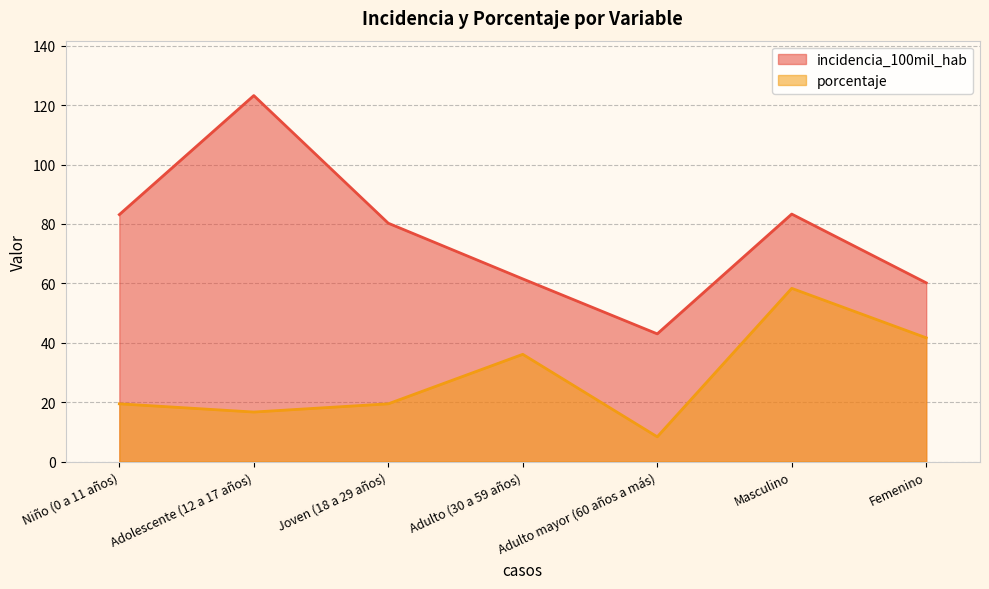

Which category has the highest value across all series?

Adolescente (12 a 17 años)